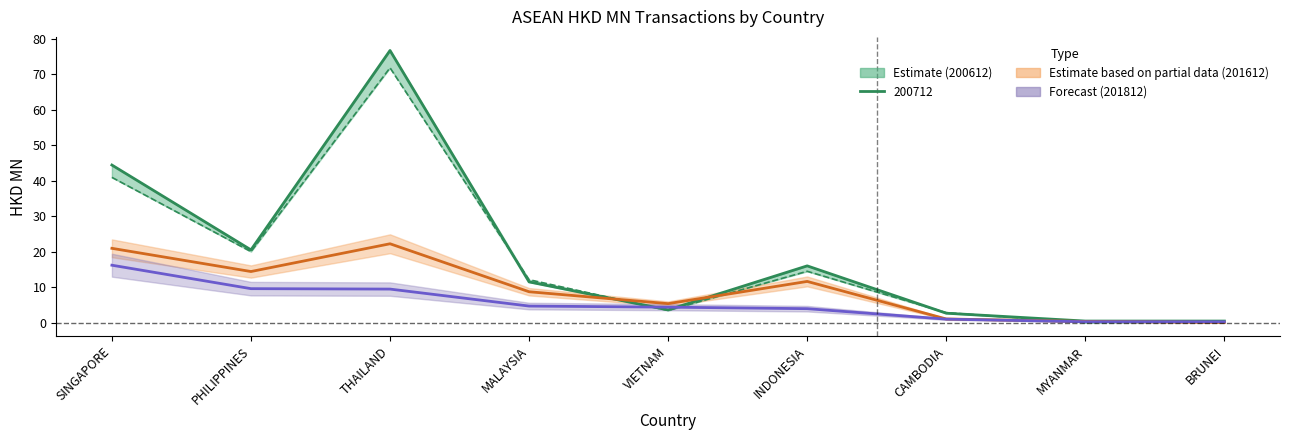

The value of 201812 at THAILAND is 9.4. True or false?

True